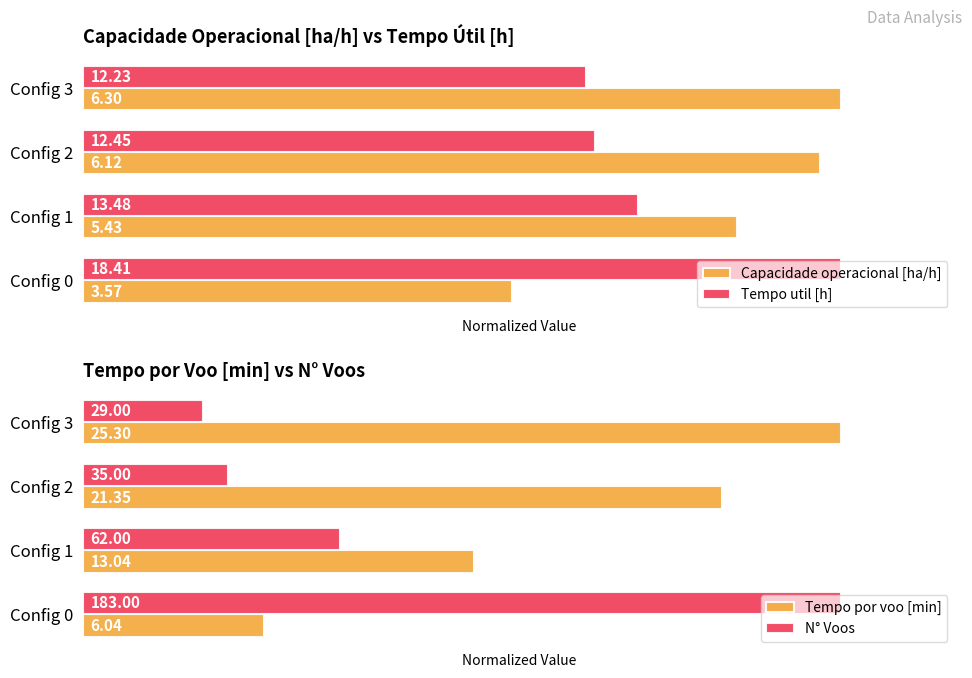

What is the average value of the N° Voos series?

0.4